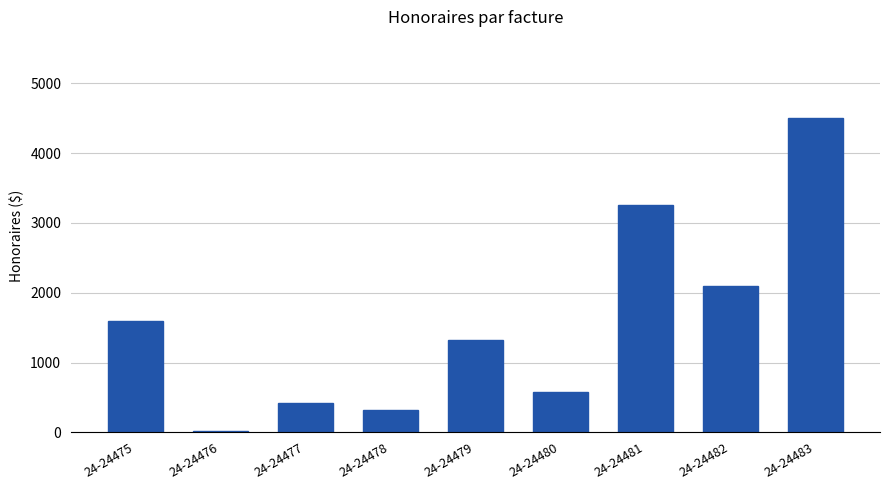

What is the average value?

1569.7